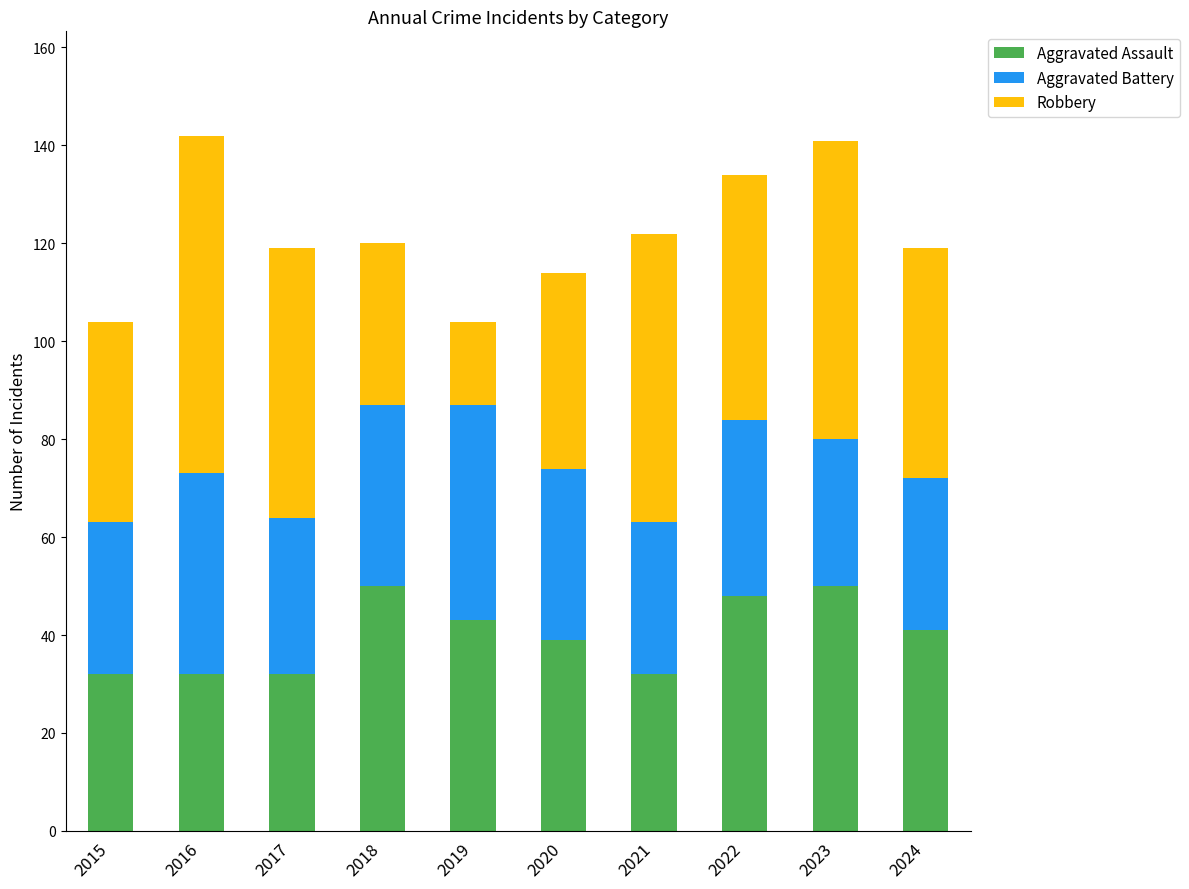

The value of Aggravated Assault at 2020 is 39. True or false?

True